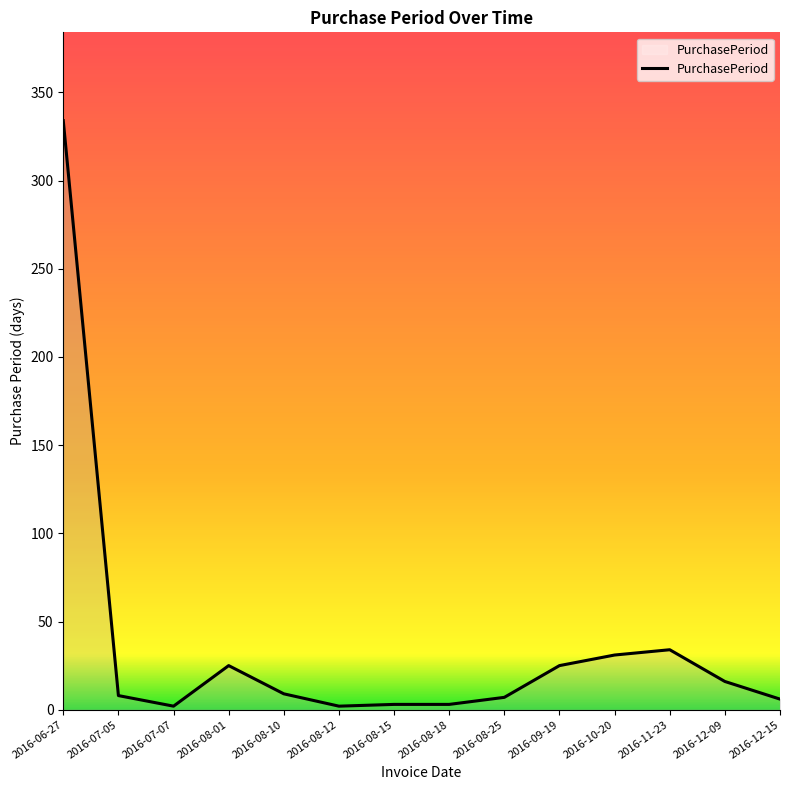

Which has a higher value, 2016-10-20 or 2016-08-10?

2016-10-20